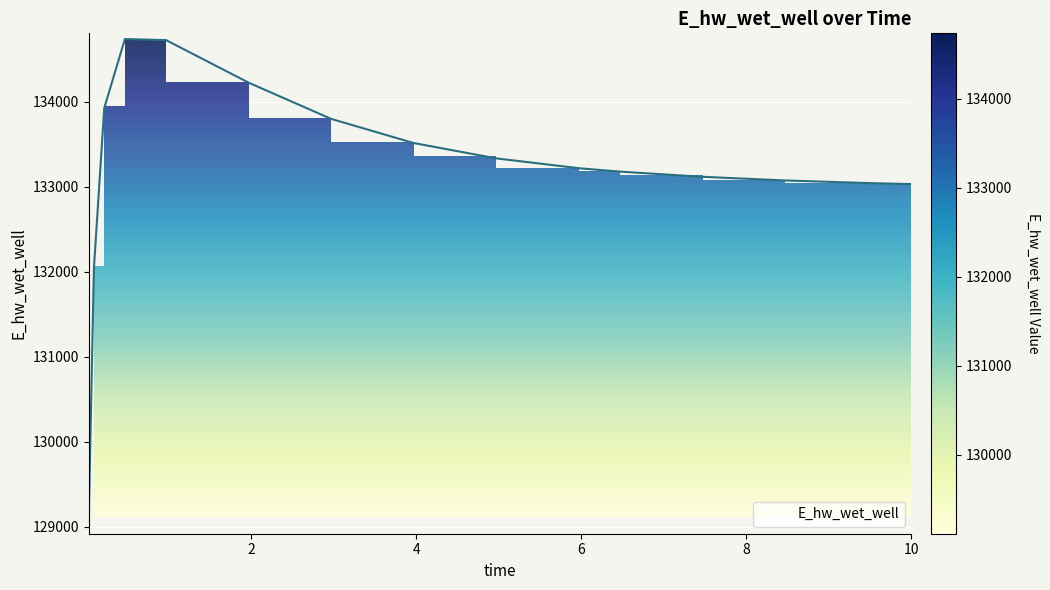

True or false: there are more than 0 points higher than both neighbors.

True